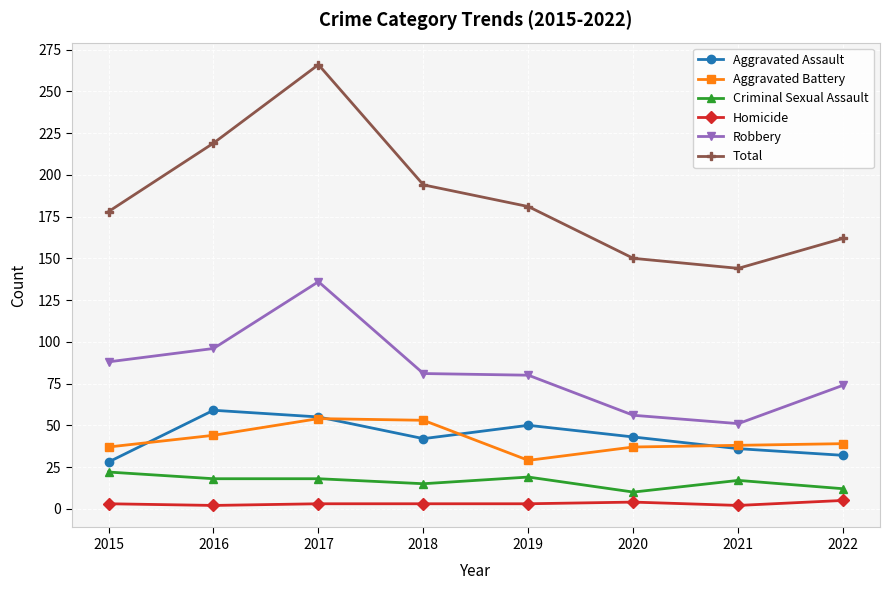

The value of Aggravated Assault at 2016 is 59. True or false?

True